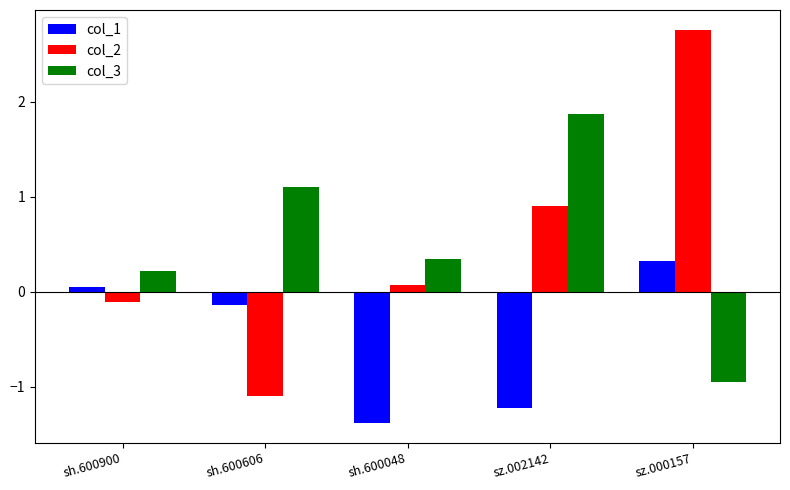

At which label does col_3 reach its peak?

sz.002142